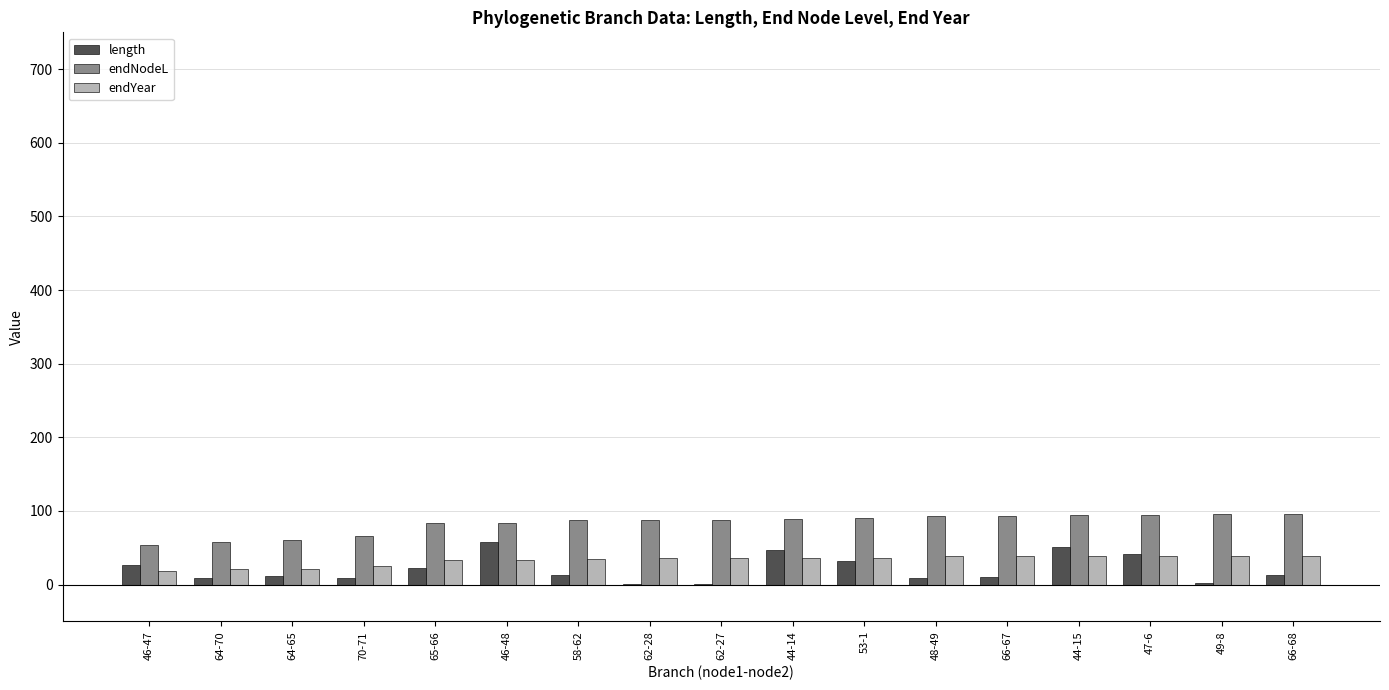

What is the total value across all series at 58-62?

135.7